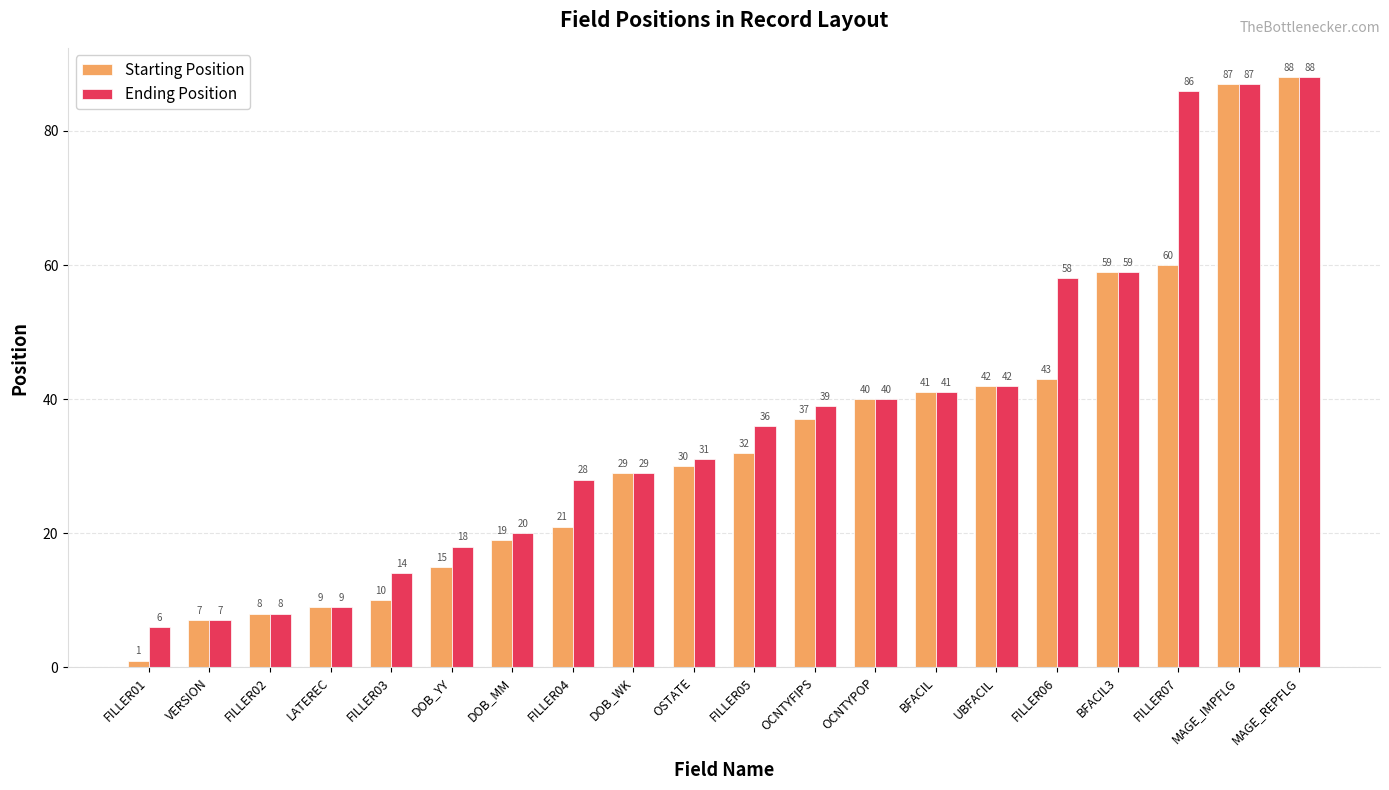

Rank the series at OSTATE from highest to lowest value.

Ending Position, Starting Position